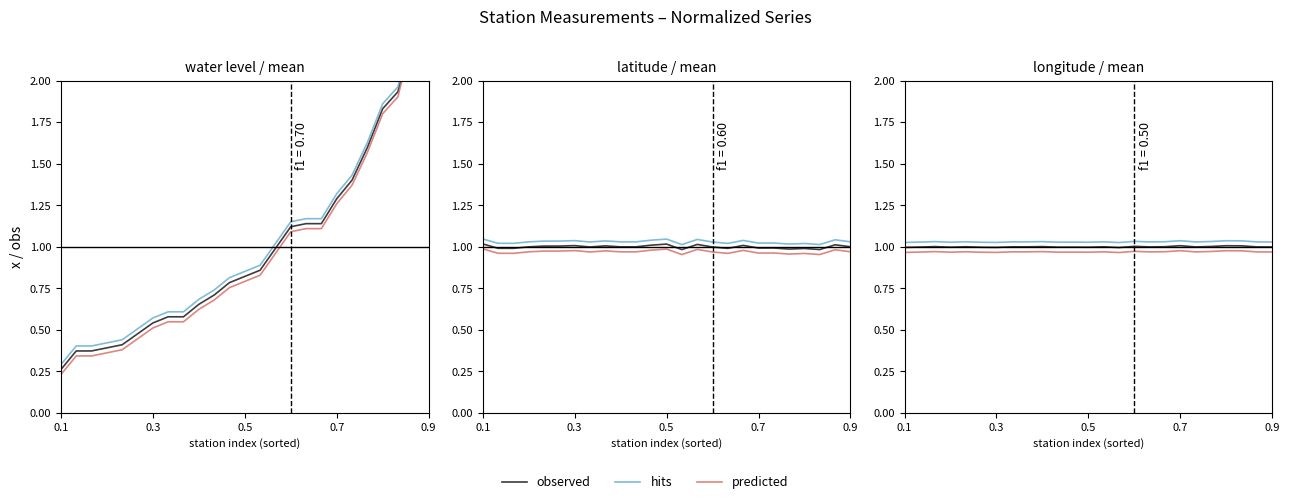

How many distinct data groups are displayed?

3